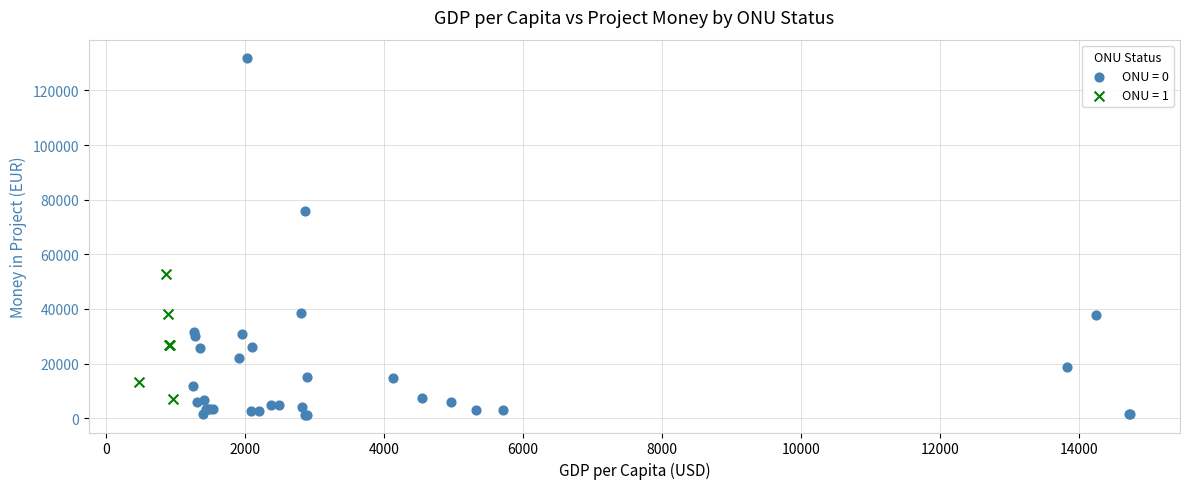

Which series has the widest spread of Y values?

ONU = 0